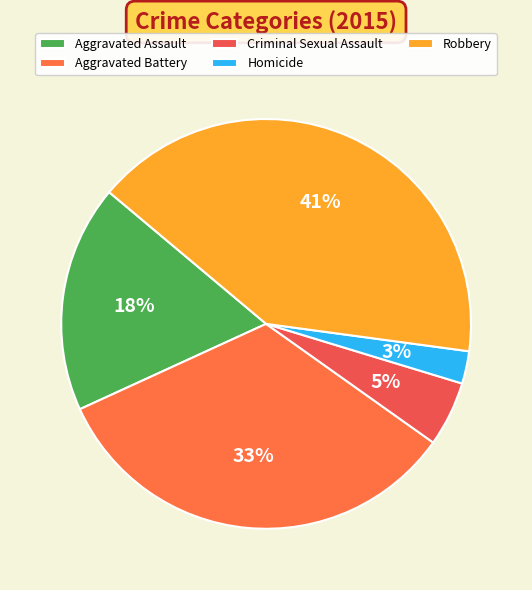

Count the number of slices in the pie.

5